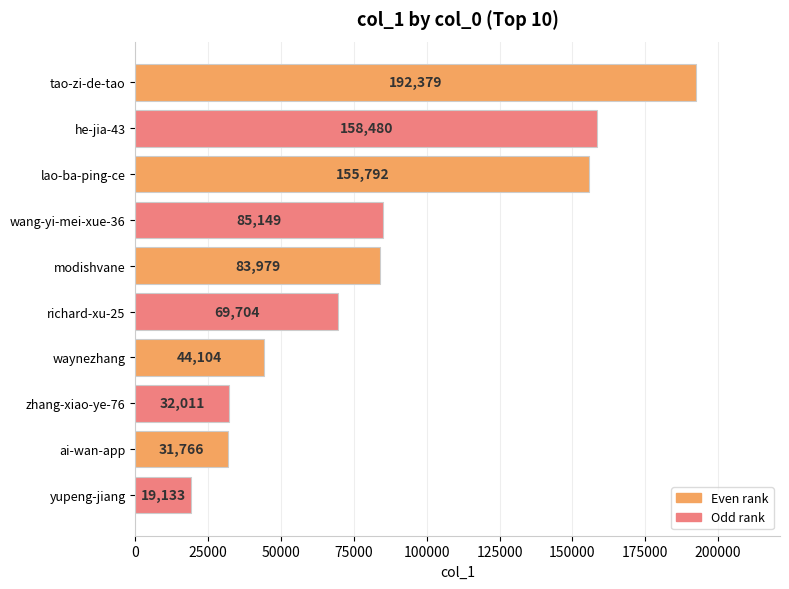

How many bars are there in total?

10